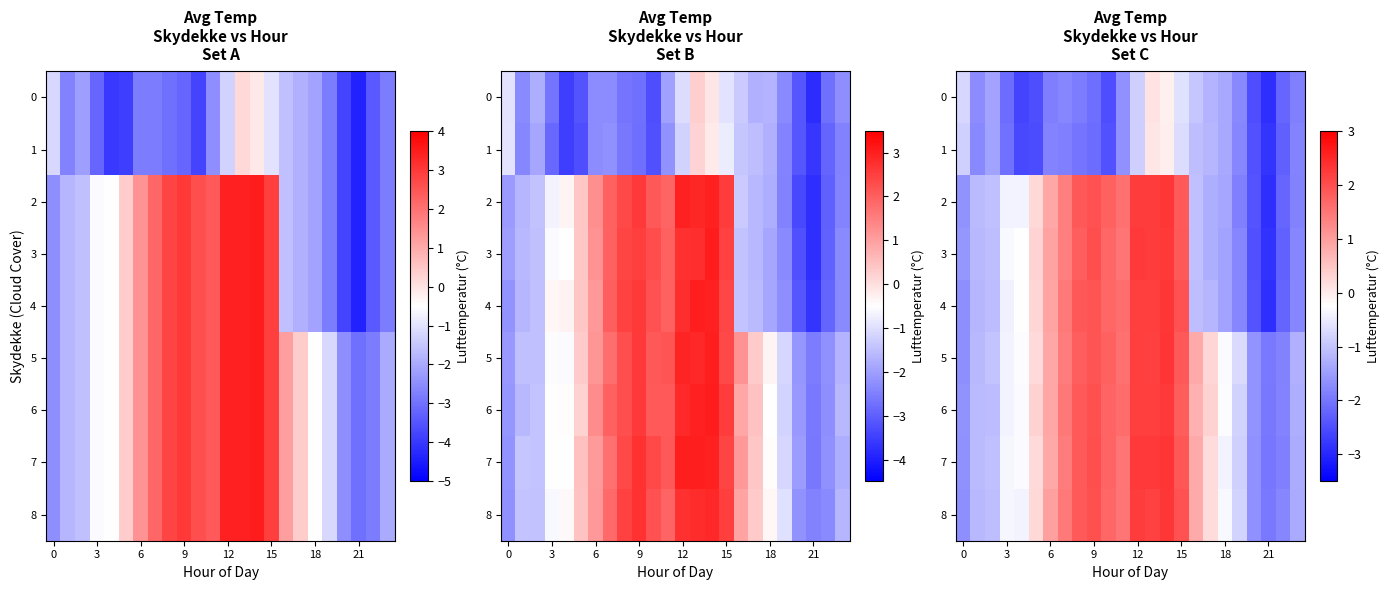

How many data points in 8 are above 0?

13